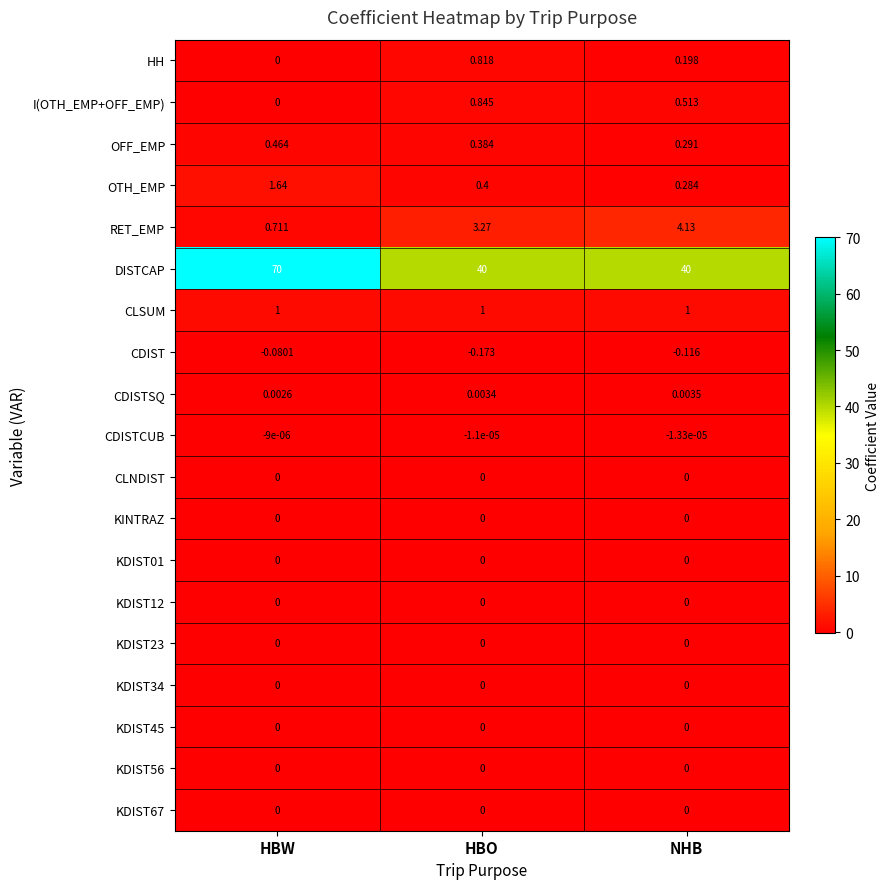

Which series has the largest total across all categories?

DISTCAP